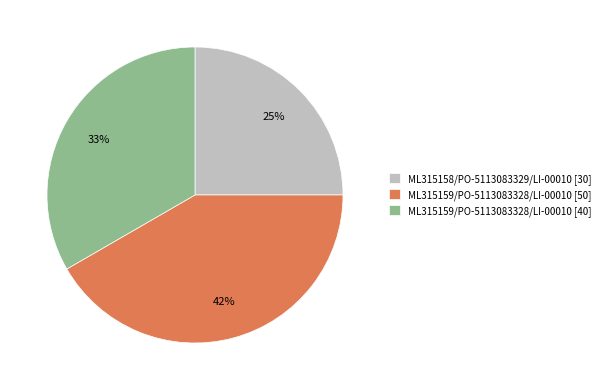

Between ML315158/PO-5113083329/LI-00010 [30] and ML315159/PO-5113083328/LI-00010 [50], which is larger?

ML315159/PO-5113083328/LI-00010 [50]